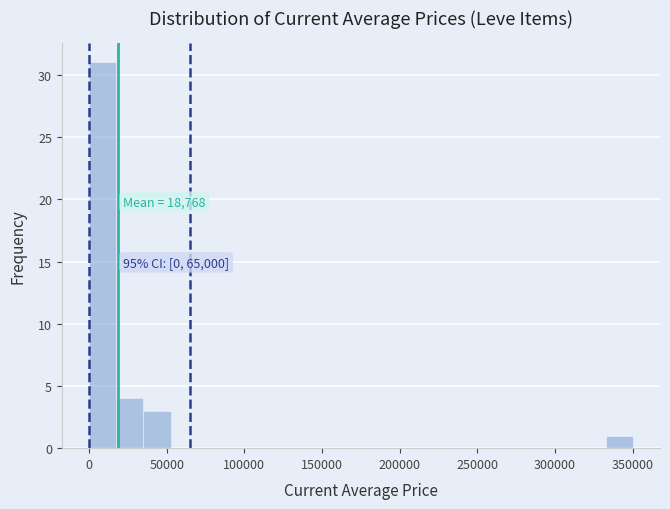

Read against the x-axis, roughly where is the centre of the tallest bar?

10000